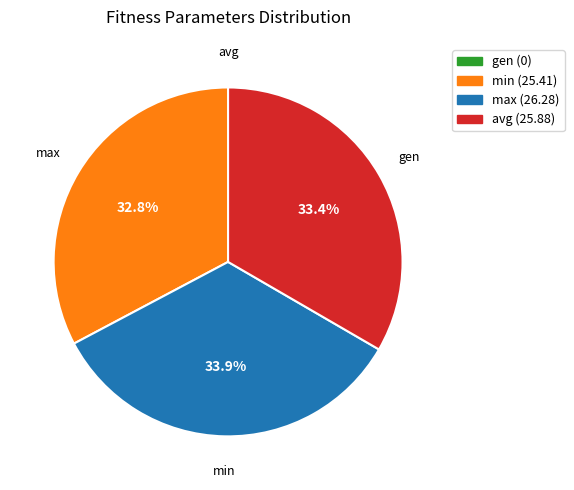

Does any single category account for the majority?

No